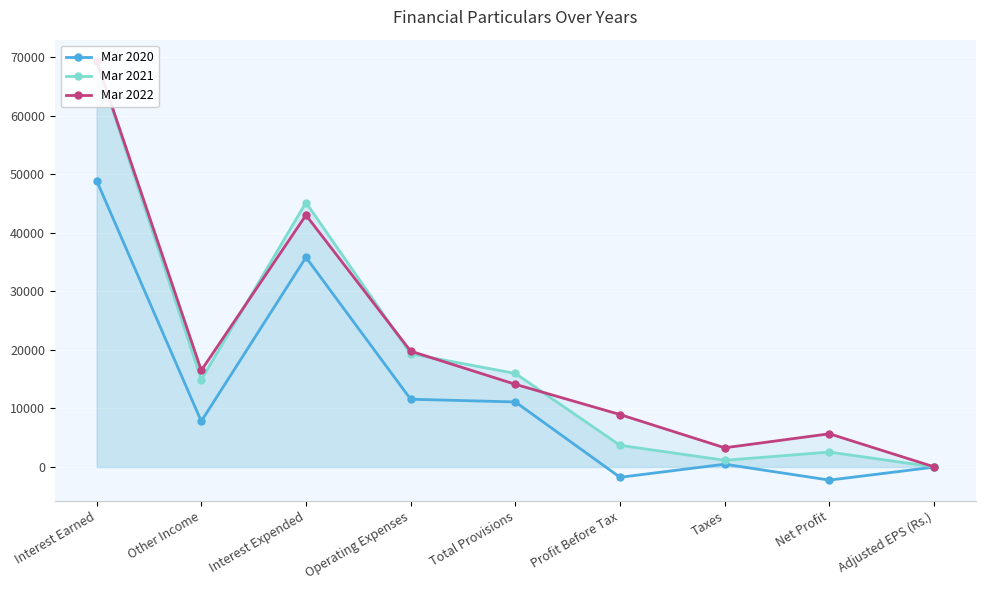

At which category does the chart reach its minimum across all series?

Net Profit